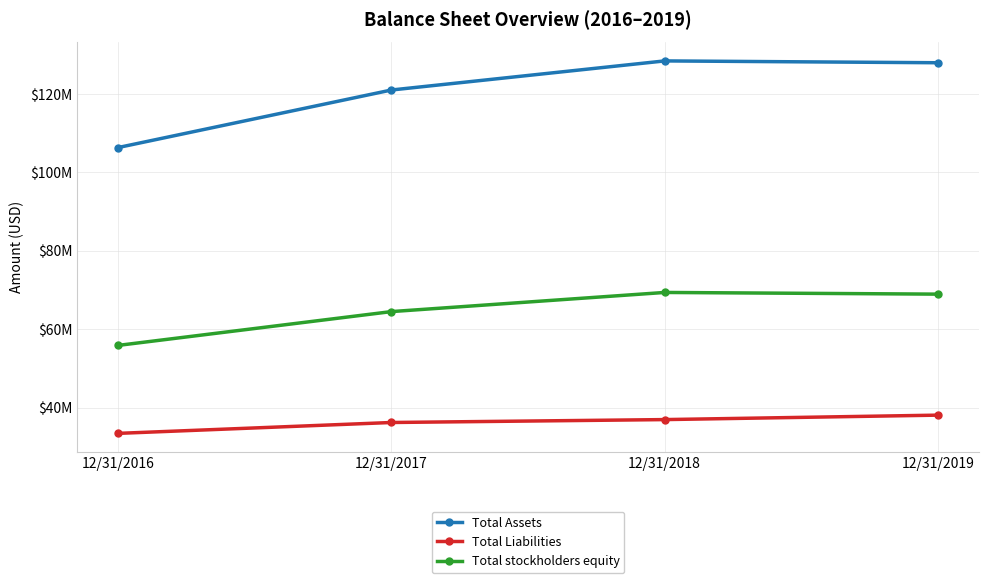

Which series has the largest range (max minus min)?

Total Assets